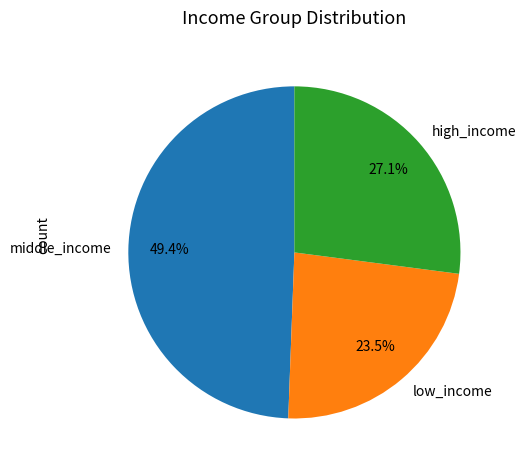

Count the number of slices in the pie.

3